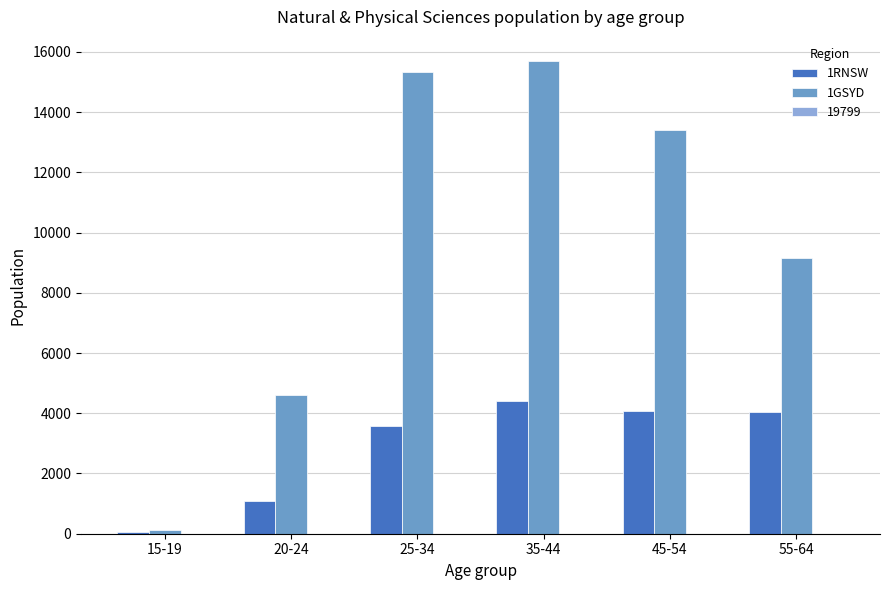

Which series has the largest total across all categories?

1GSYD